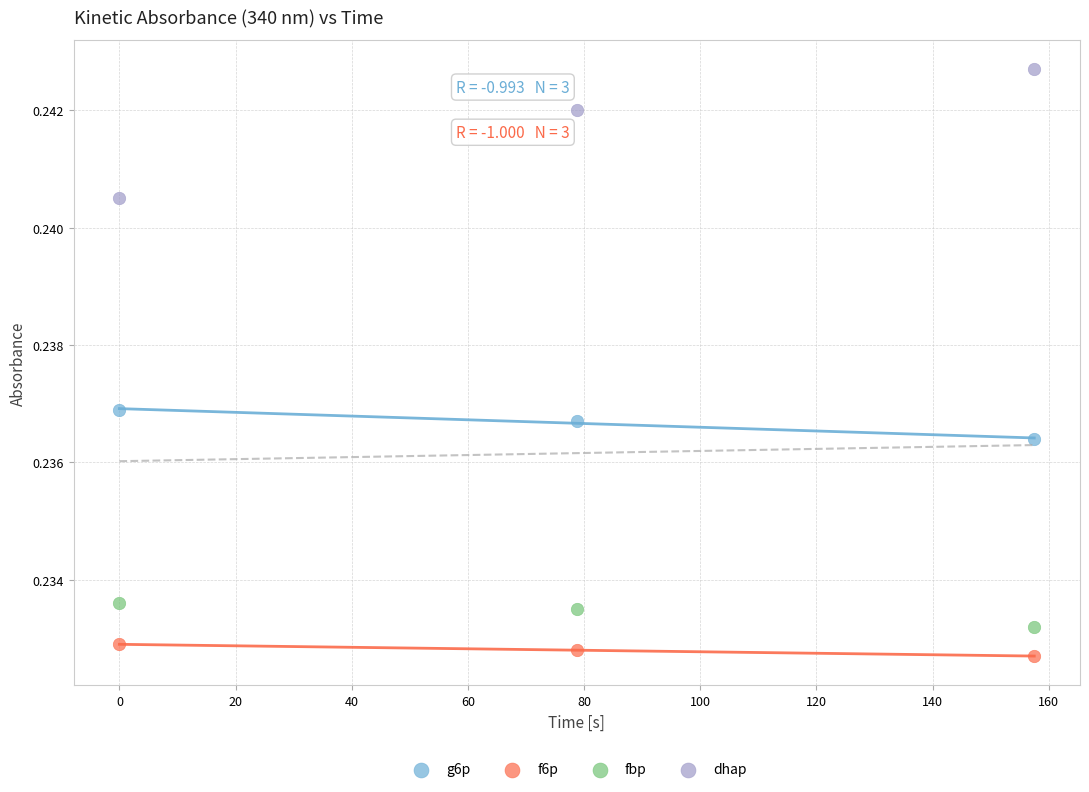

Which series contains the lowest Y value?

f6p